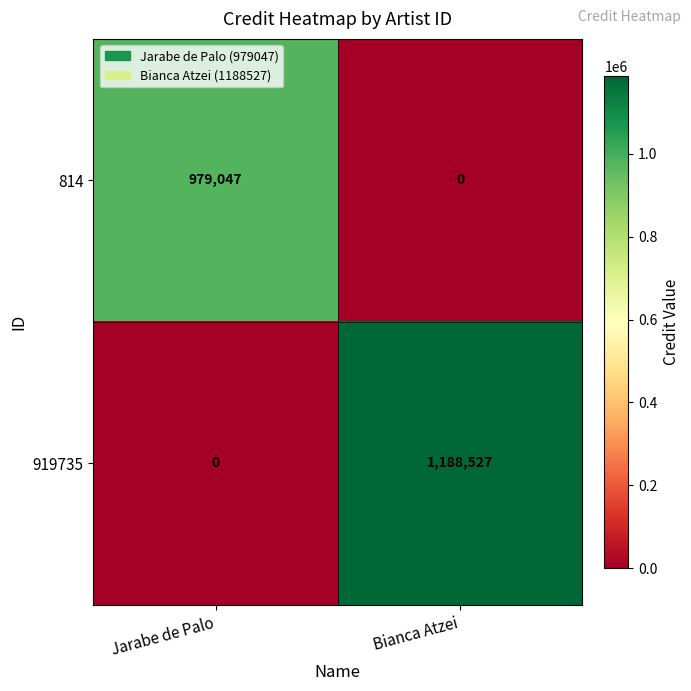

Reading left to right, list all the values displayed in this chart.

814: Jarabe de Palo=979047	Bianca Atzei=0
919735: Jarabe de Palo=0	Bianca Atzei=1188527